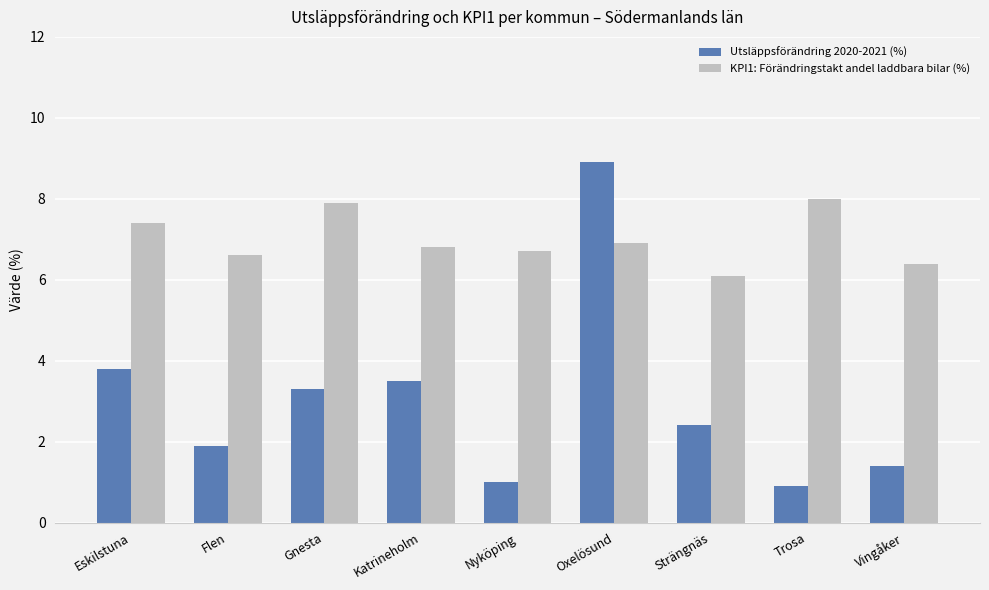

What is the lowest value of the KPI1: Förändringstakt andel laddbara bilar (%) series?

6.1